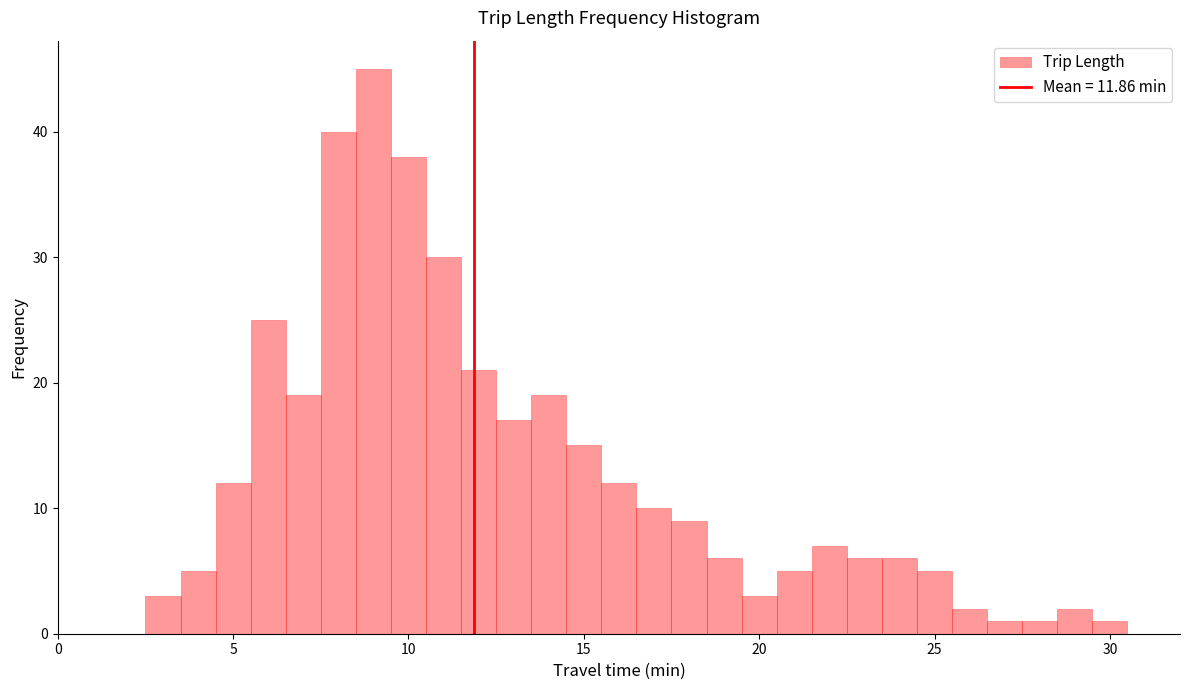

Around what value on the x-axis is the tallest bar? Give the approximate position of its centre, as read against the axis.

9.0